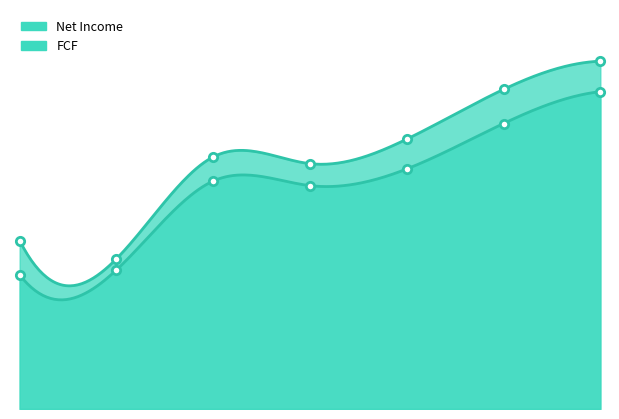

Which has a higher value, 1 or 0?

1